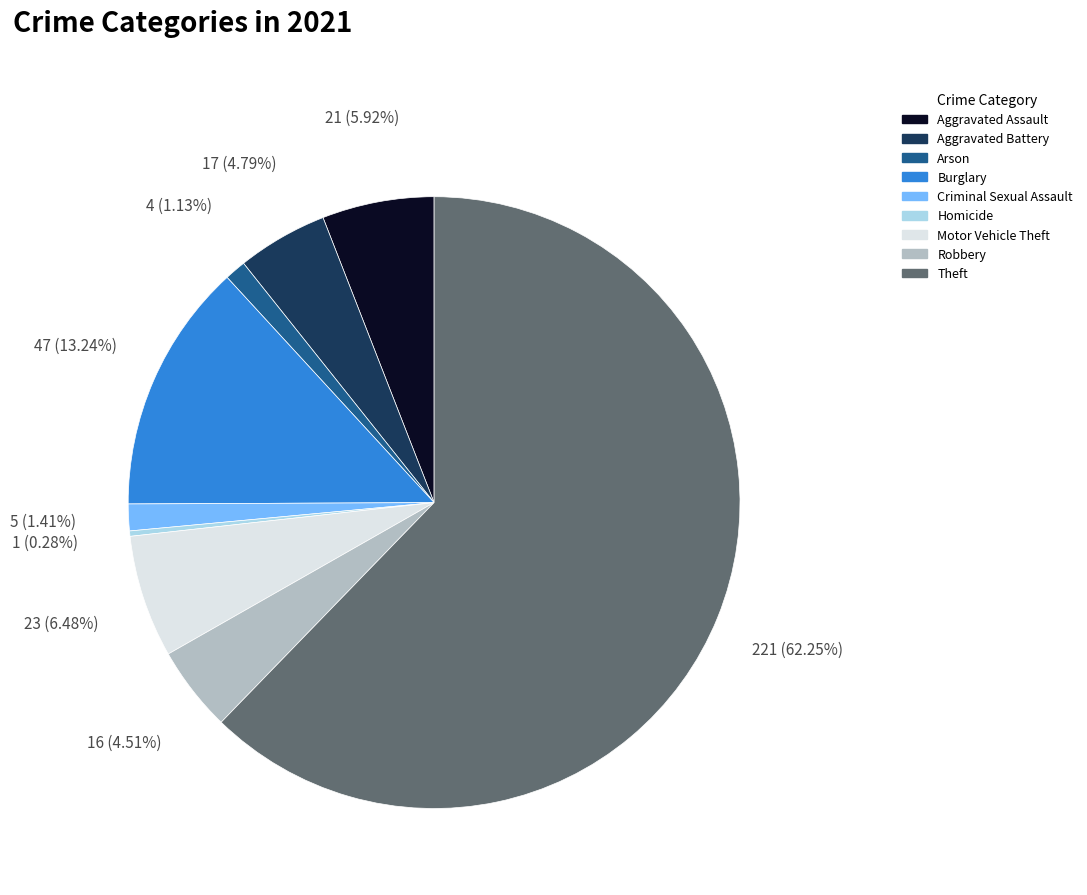

Combined, what portion of the pie is Aggravated Battery and Burglary?

18.0%